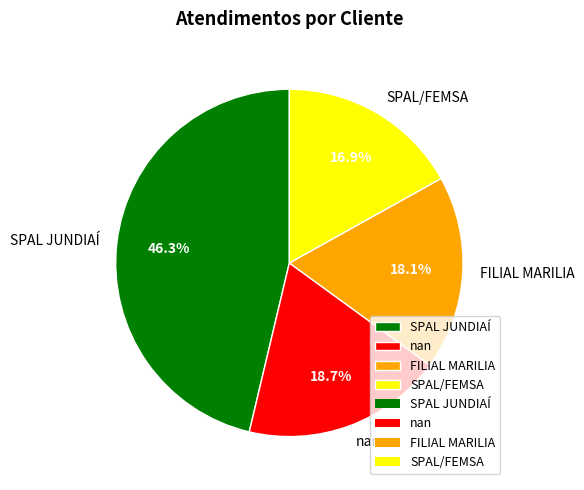

Which slice is the smallest?

SPAL/FEMSA